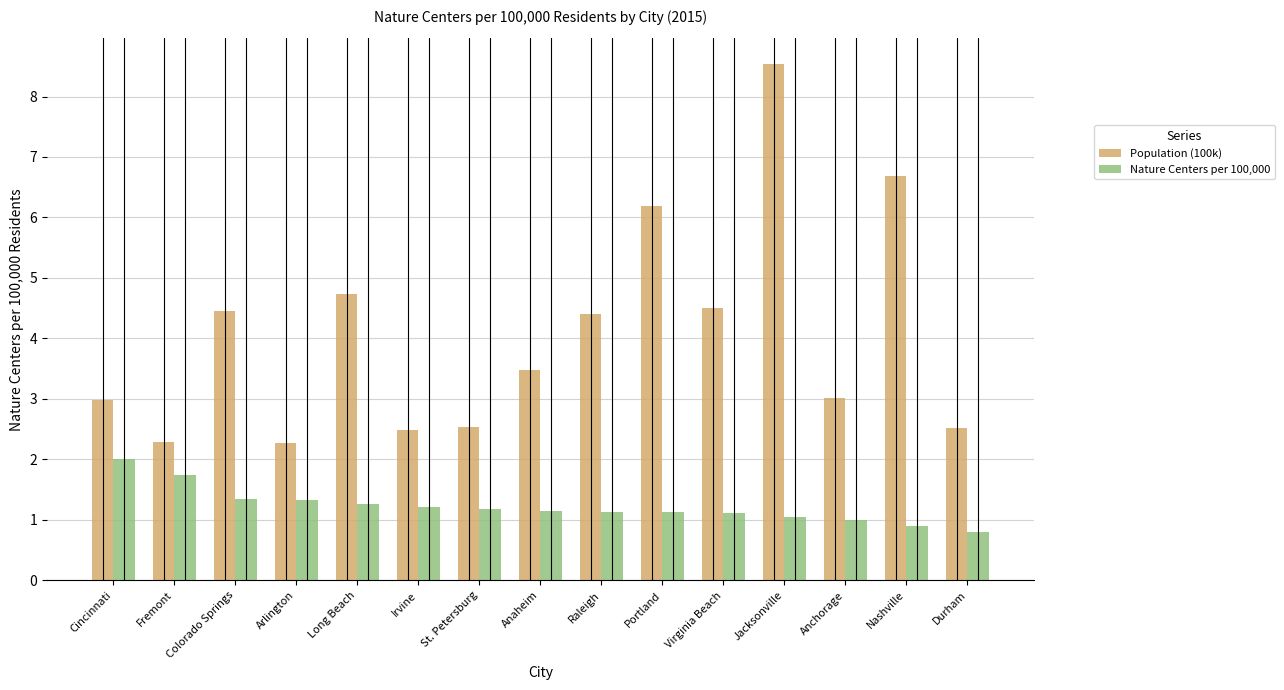

Is it true that Population (100k) equals 1.4 at Cincinnati?

False